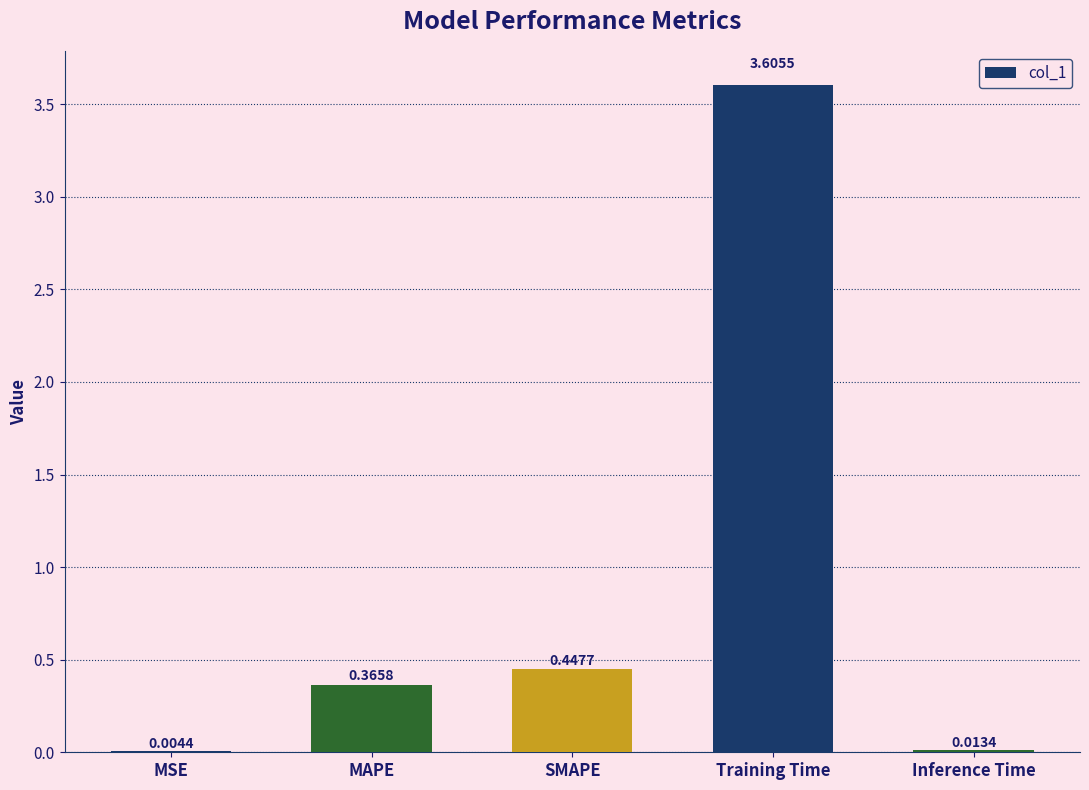

What is the change in value from SMAPE to Inference Time?

-0.4